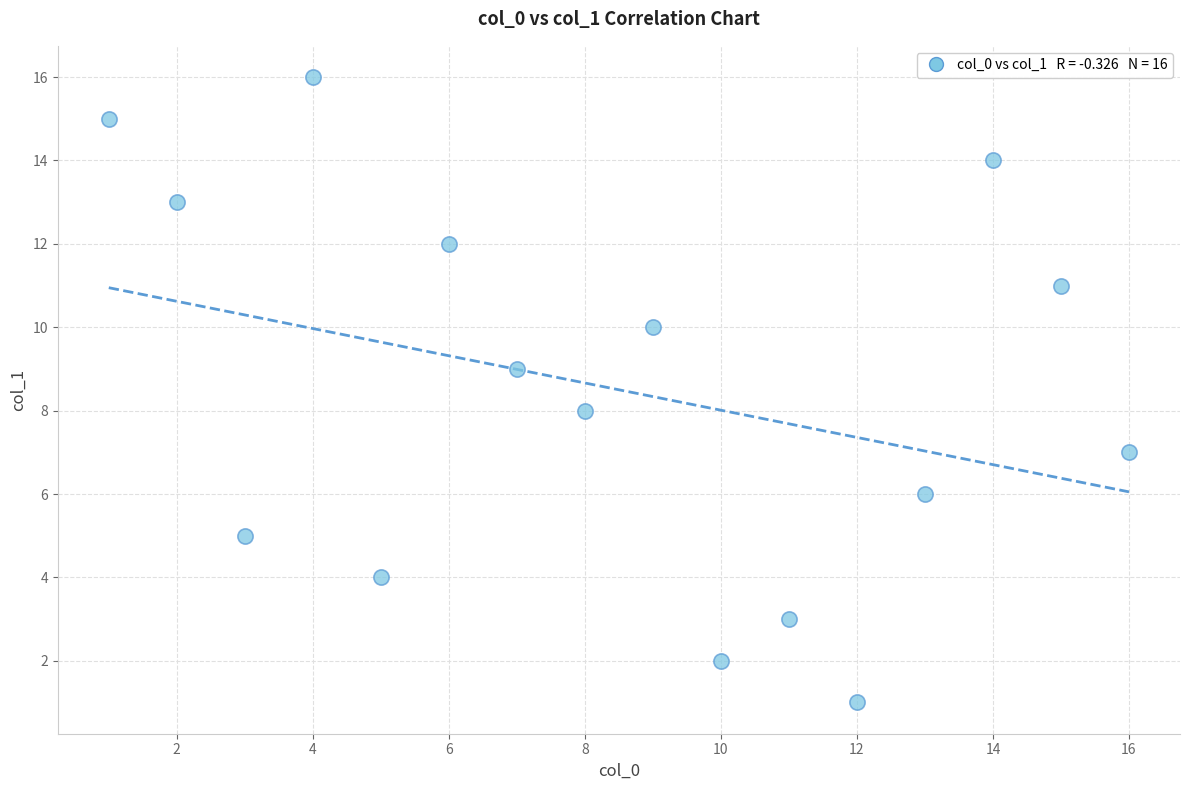

What is the range of Y values (max minus min)?

15